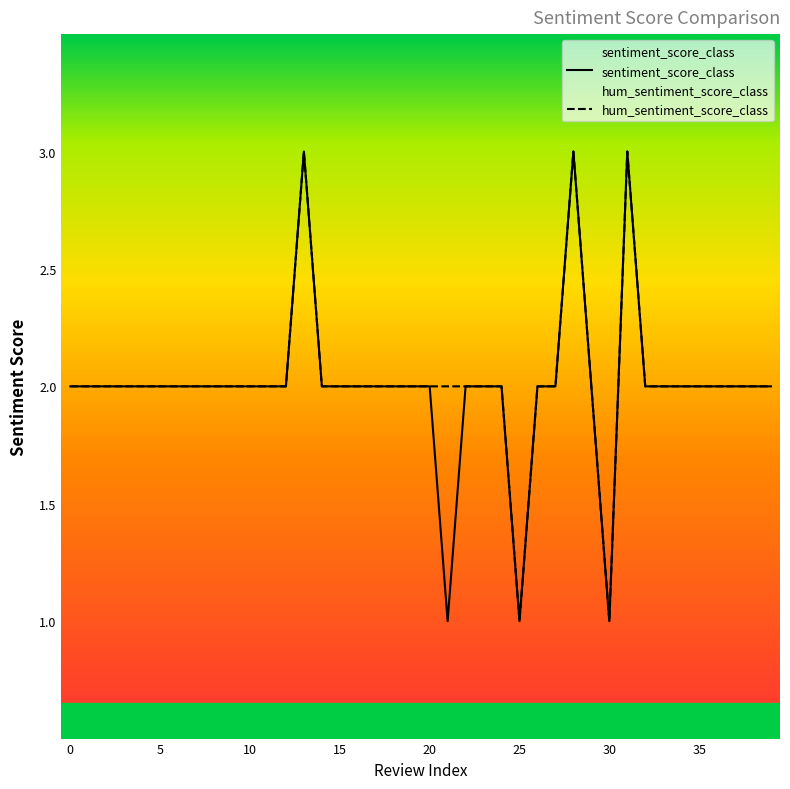

Reading left to right, extract all data points from this chart.

sentiment_score_class: 2	2	2	2	2	2	2	2	2	2	2	2	2	3	2	2	2	2	2	2	2	1	2	2	2	1	2	2	3	2	1	3	2	2	2	2	2	2	2	2
hum_sentiment_score_class: 2	2	2	2	2	2	2	2	2	2	2	2	2	3	2	2	2	2	2	2	2	2	2	2	2	1	2	2	3	2	1	3	2	2	2	2	2	2	2	2